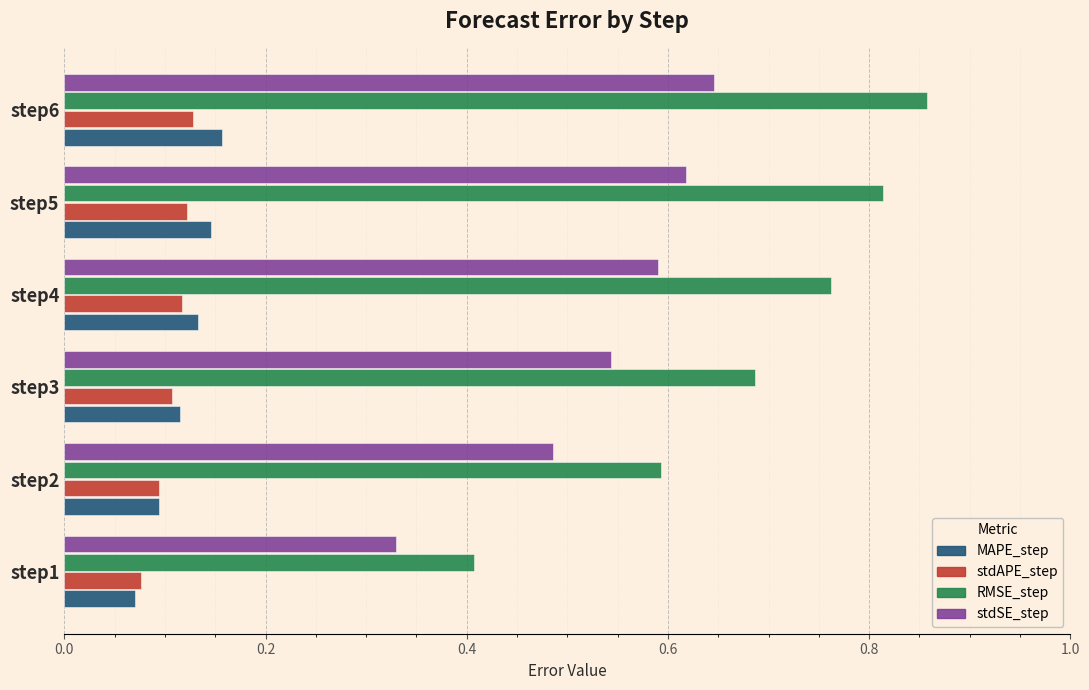

What is the total value across all series at step6?

1.8